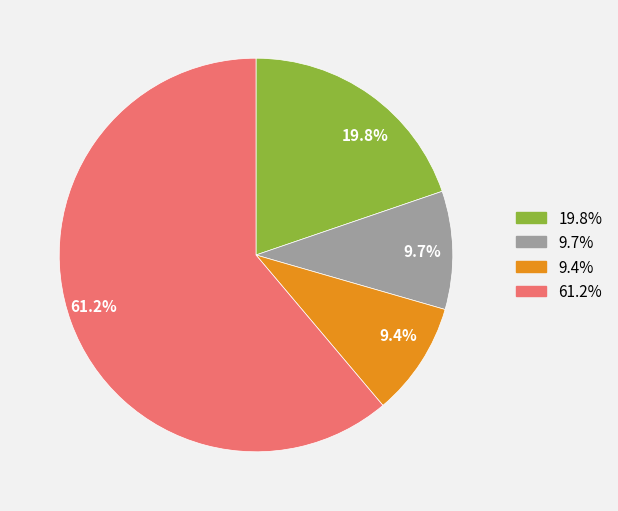

Combined, do 61.2% and 19.8% account for over 50%?

Yes